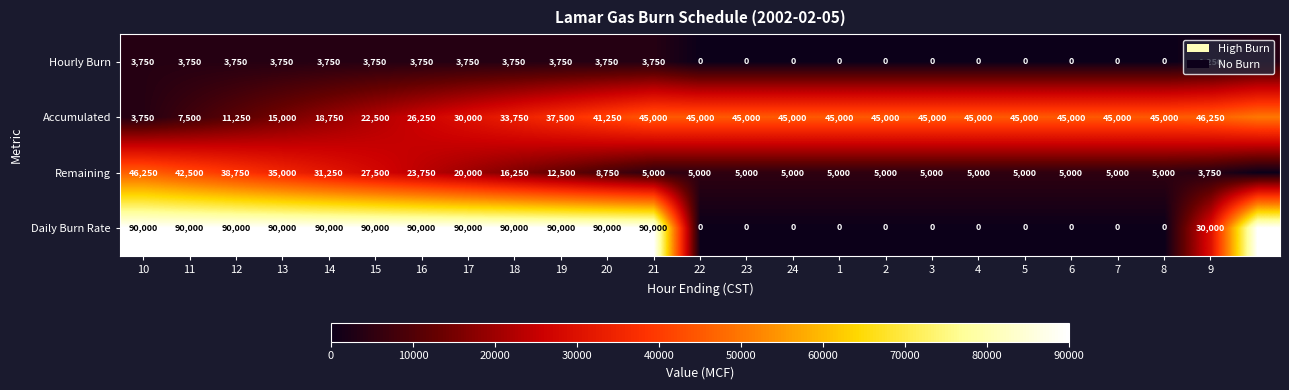

What is the sum of the Daily Burn Rate values at 3 and 20?

90000